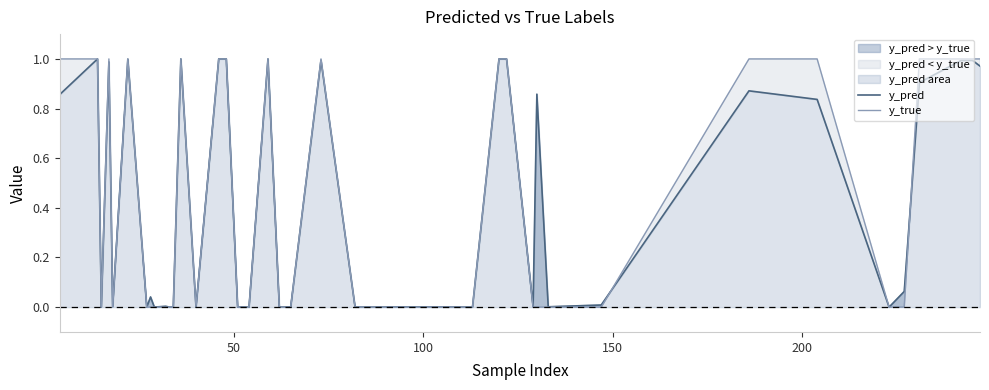

Which series has the largest range (max minus min)?

y_true